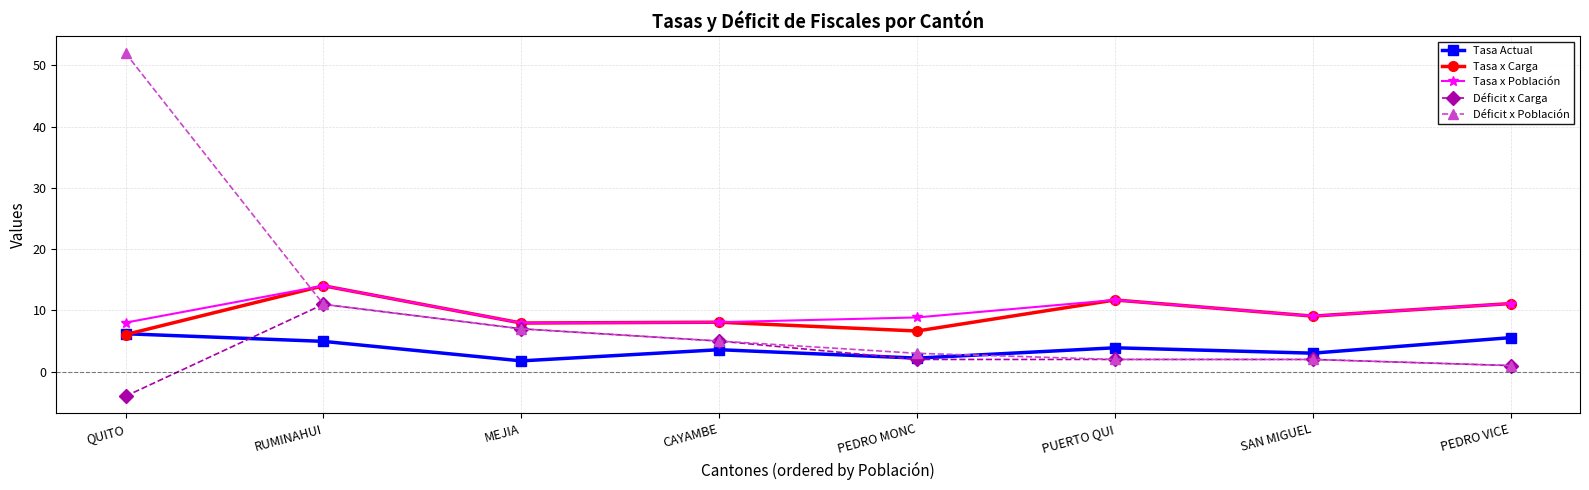

What is the value of the Déficit x Carga point at the 4th from the left?

5.0